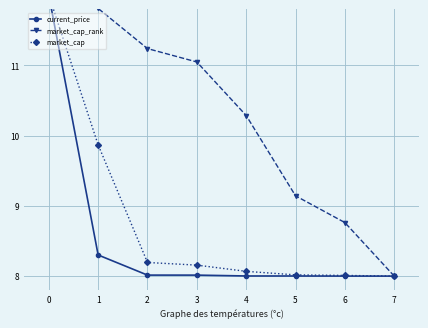

What is the spread (max minus min) of values at 1?

3.5